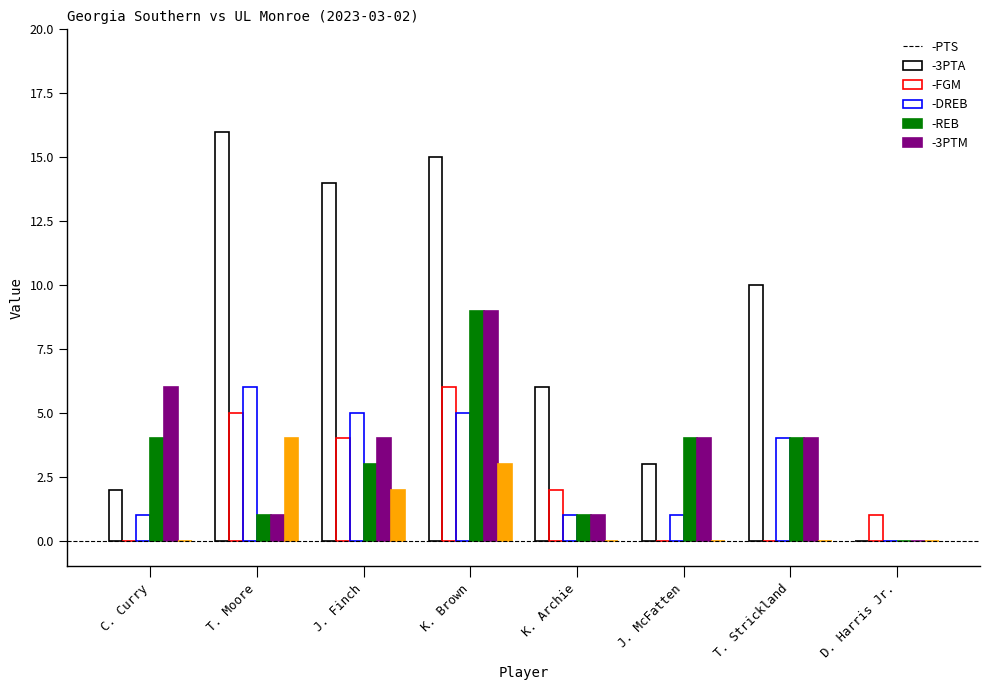

Are the bars grouped side by side (vs. stacked)?

Yes